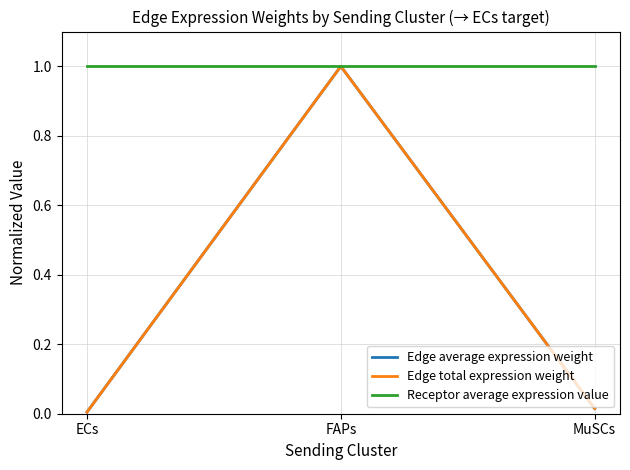

List the series in order of their peak value, lowest first.

Edge average expression weight, Edge total expression weight, Receptor average expression value